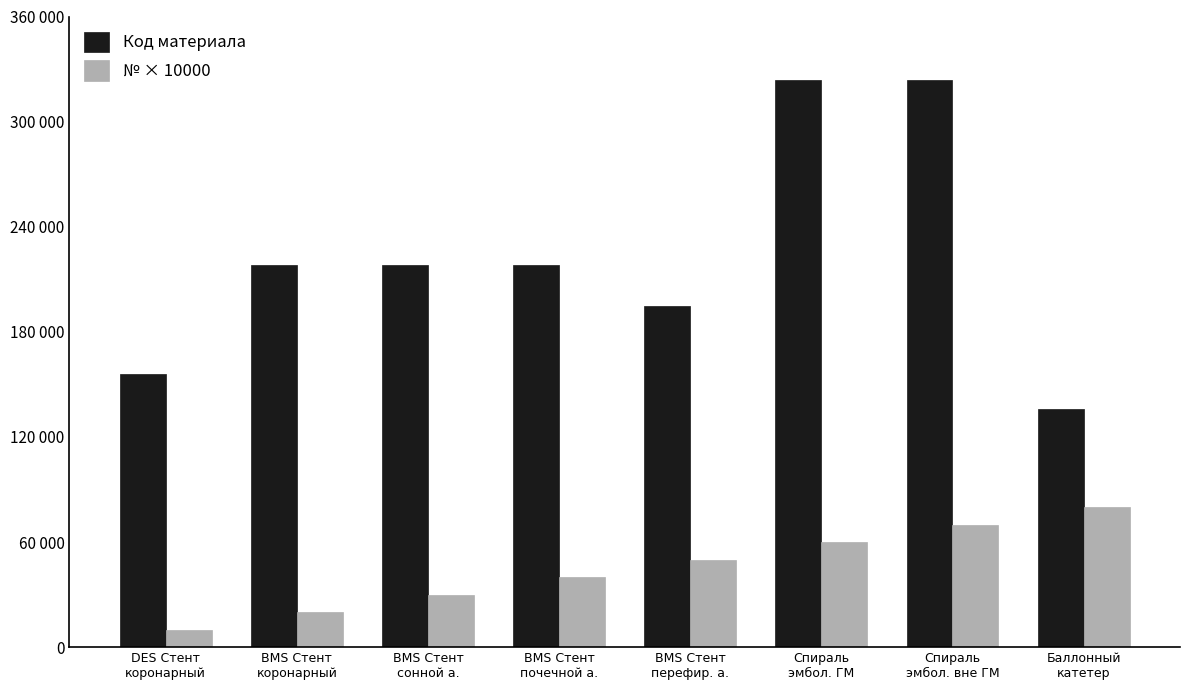

At Спираль
эмбол. ГМ, list the series in order from smallest to largest.

№ × 10000, Код материала